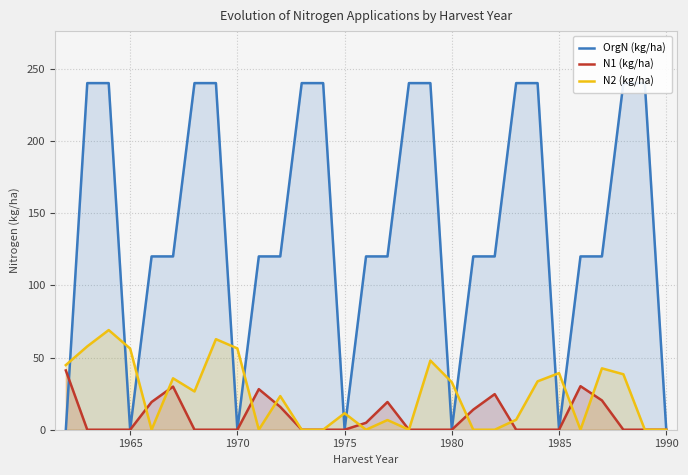

Which series ends up on top after the final intersection of OrgN (kg/ha) and N1 (kg/ha)?

OrgN (kg/ha)